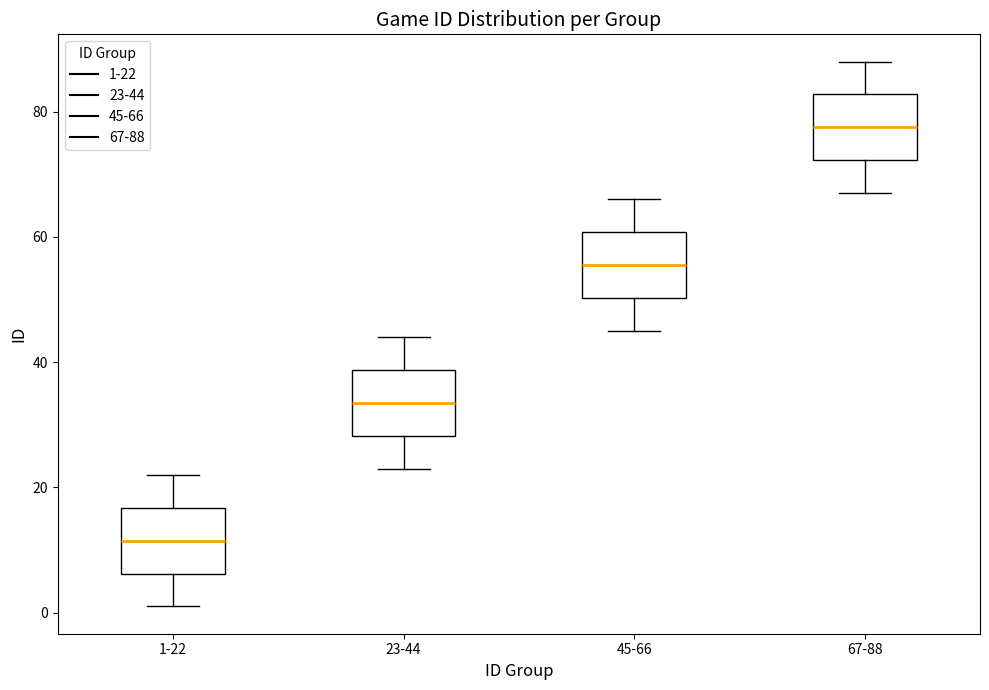

Reading left to right, transcribe this box plot: for each box, give where its median line is, the range the box spans, and where its two whiskers end, as read against the y-axis. The values are not printed on the chart, so give them approximately, as read against the axis.

1-22: median 12, box 6 to 16, whiskers 2 to 22
23-44: median 34, box 28 to 38, whiskers 24 to 44
45-66: median 56, box 50 to 60, whiskers 46 to 66
67-88: median 78, box 72 to 82, whiskers 68 to 88